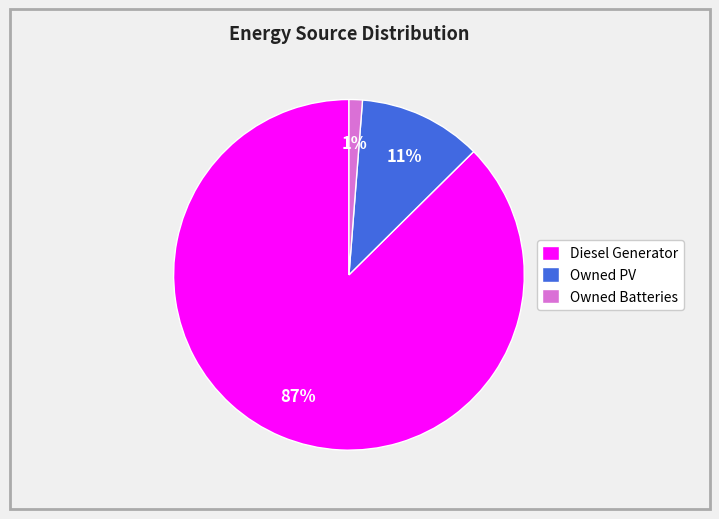

Do Diesel Generator and Owned PV together represent more than half of the pie?

Yes